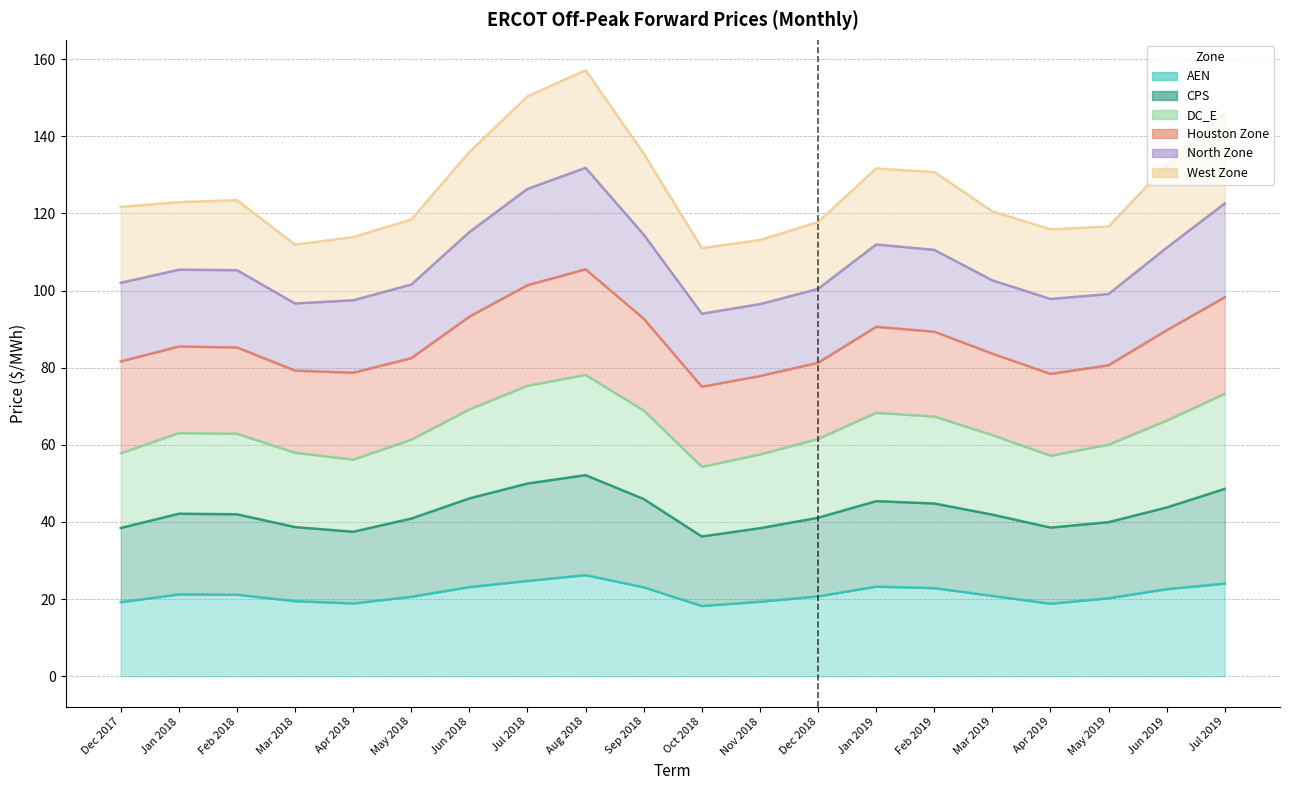

Which series changed the most between Oct 2018 and May 2019?

DC_E